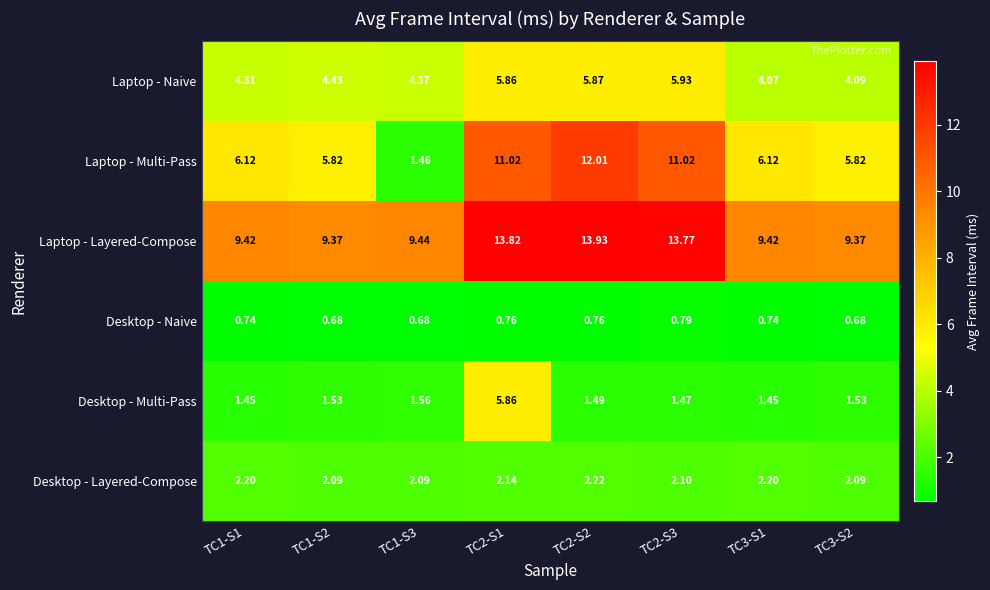

Which series has the largest range (max minus min)?

Laptop - Multi-Pass